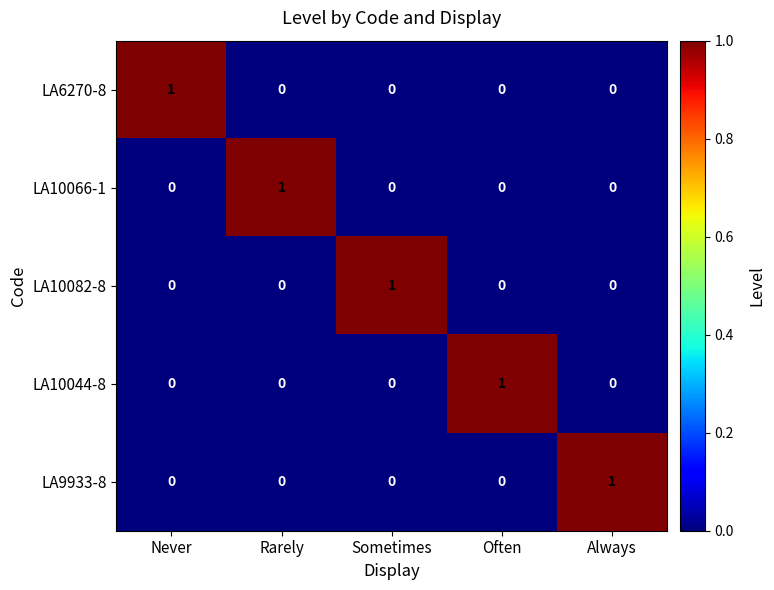

How many LA10044-8 values are between 0 and 1?

5